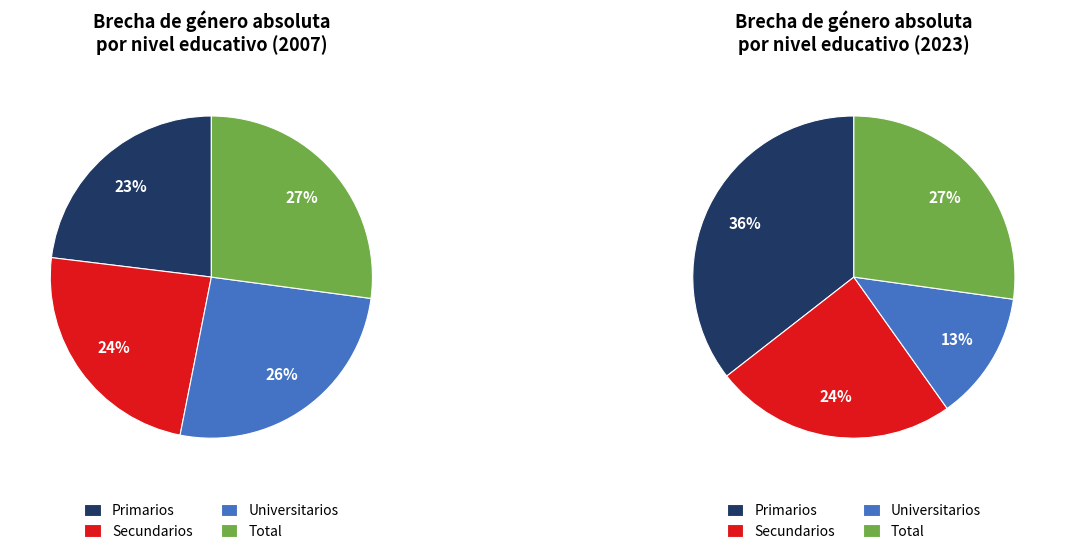

Does 2 account for over 50% of the chart?

No